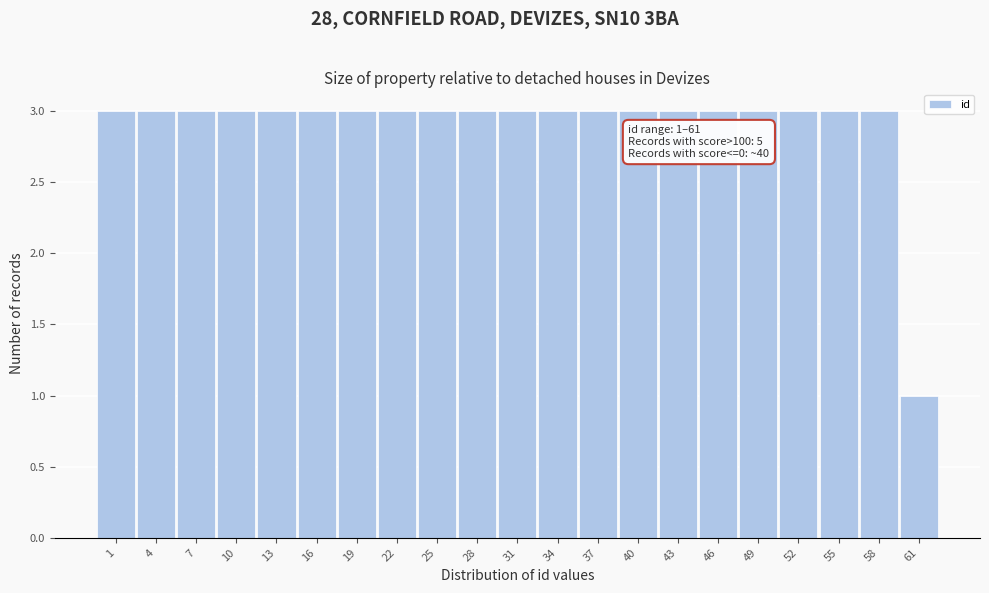

Reading right to left, what are all the values shown in this chart?

1	3	3	3	3	3	3	3	3	3	3	3	3	3	3	3	3	3	3	3	3